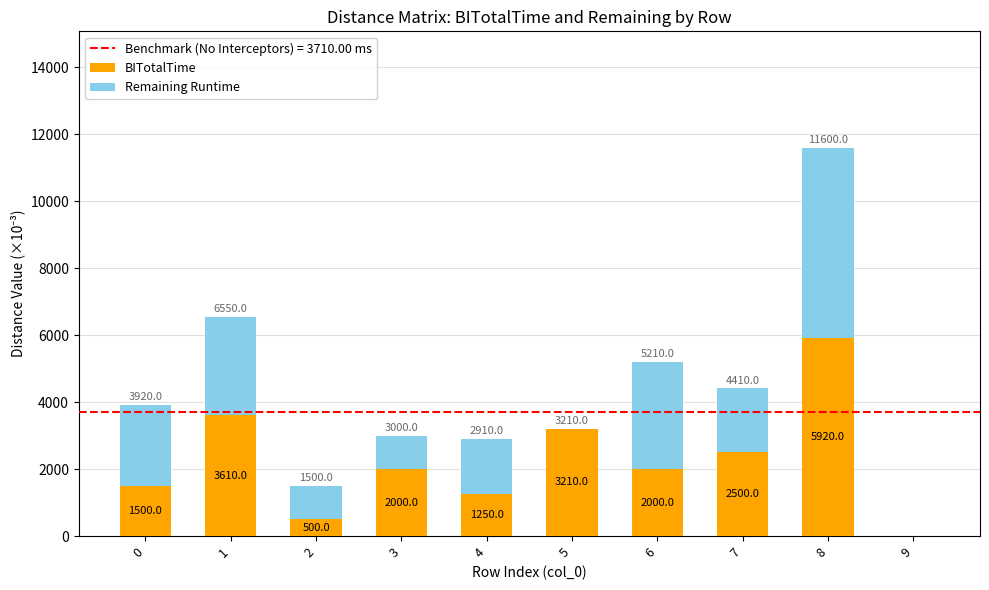

What is the sum of the BITotalTime values at 1 and 9?

3610